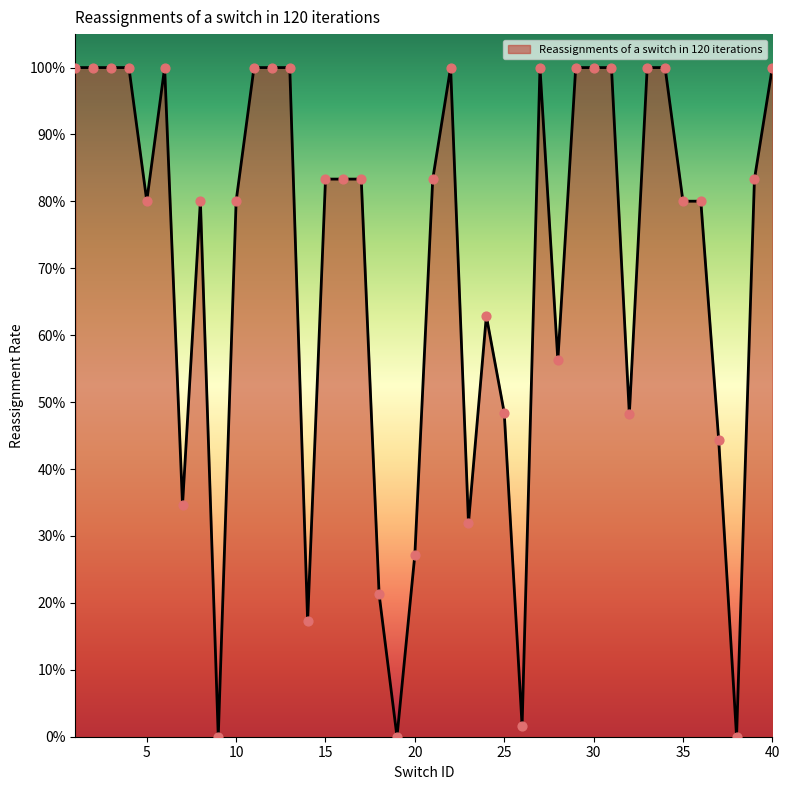

Is this an area chart (filled region under the line)?

Yes